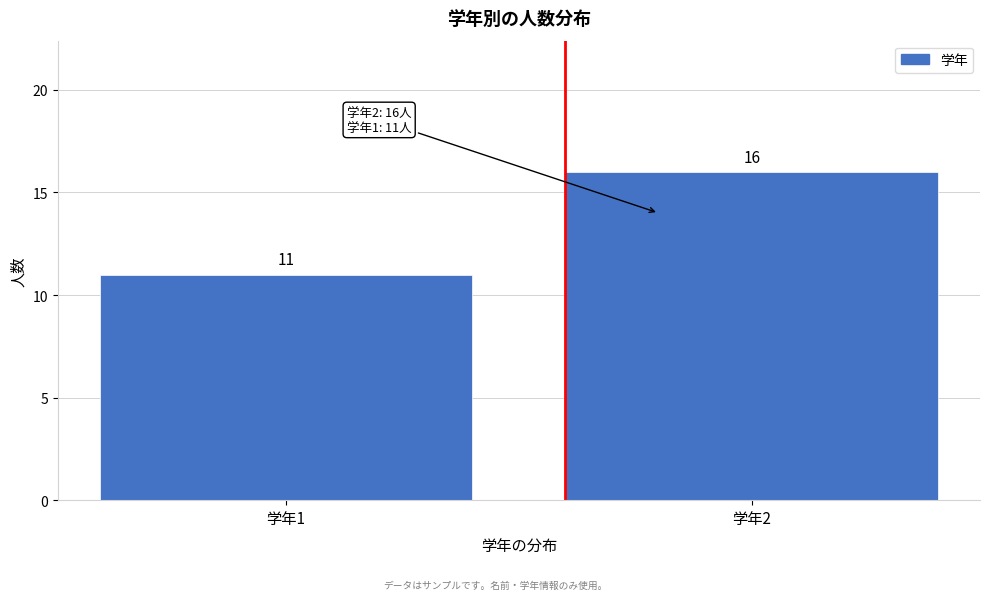

Reading left to right, what are all the values shown in this chart?

11	16